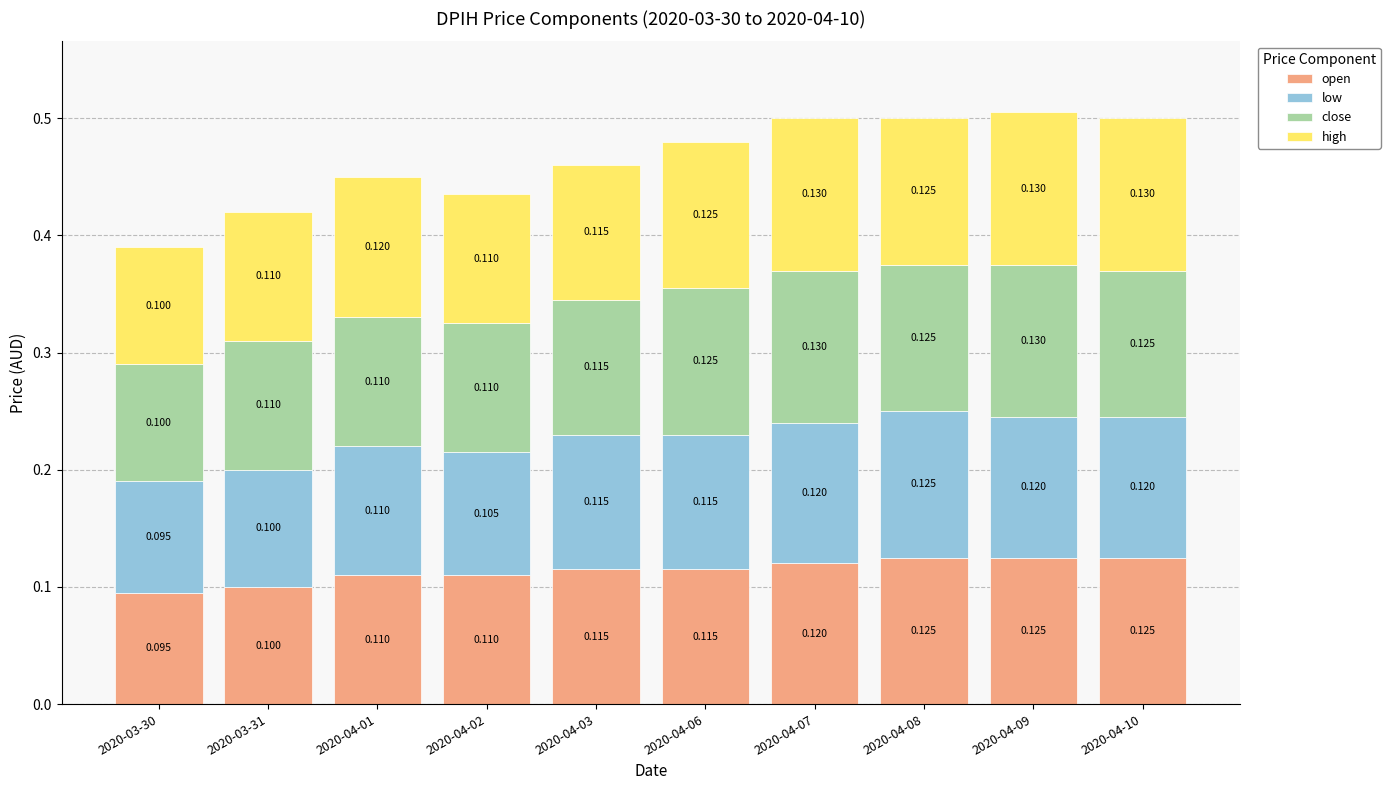

What are all the series names shown in the legend?

open, low, close, high